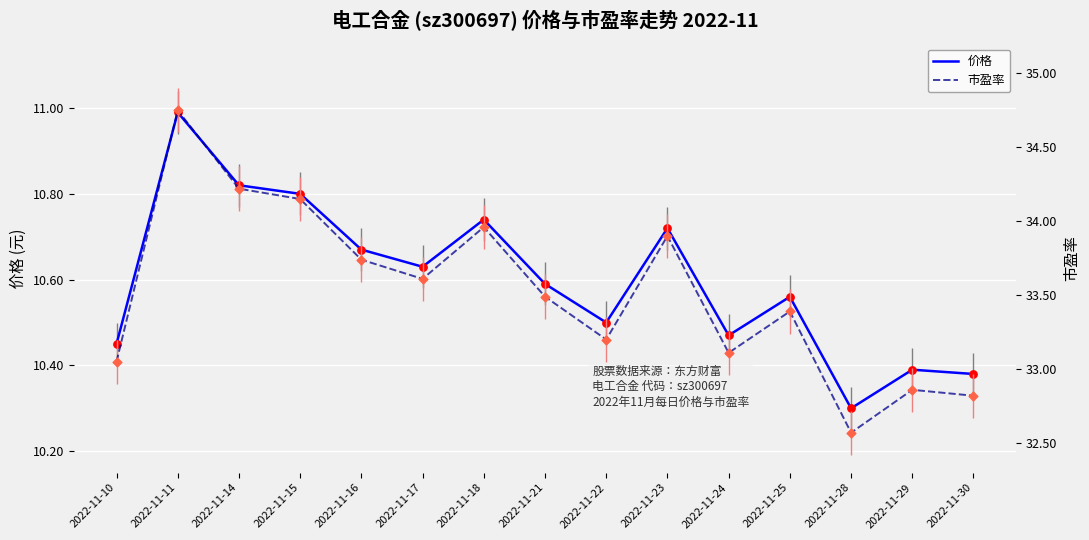

What is the total value across all series at 2022-11-21?

44.1